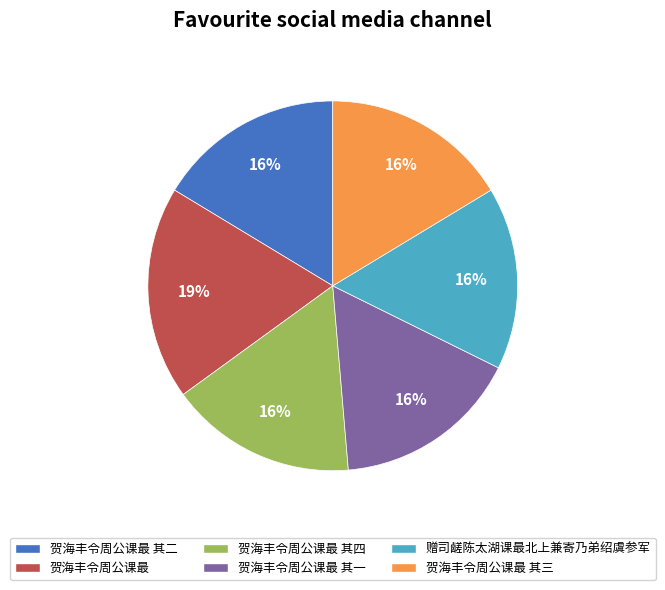

How many slices are in this pie chart?

6